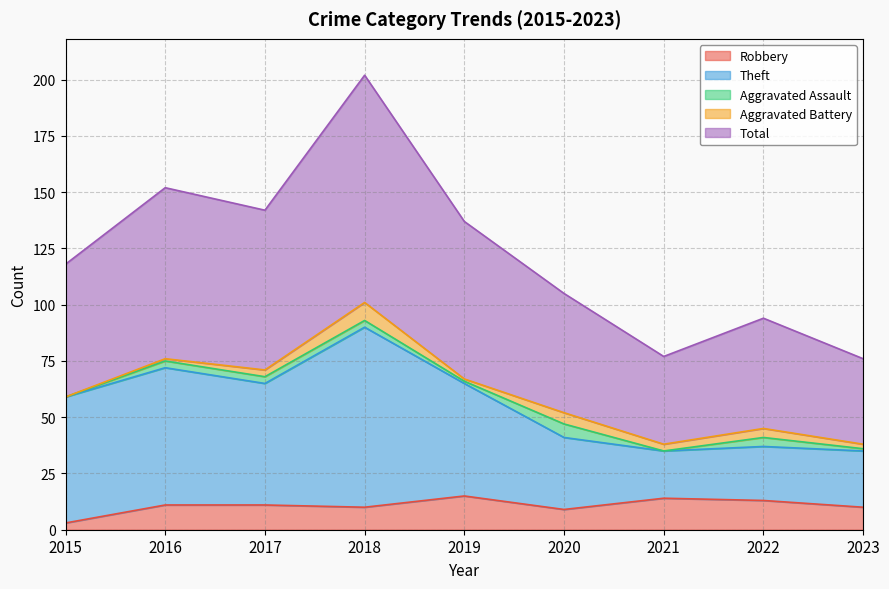

Where is Total nearest to the value 139?

2019